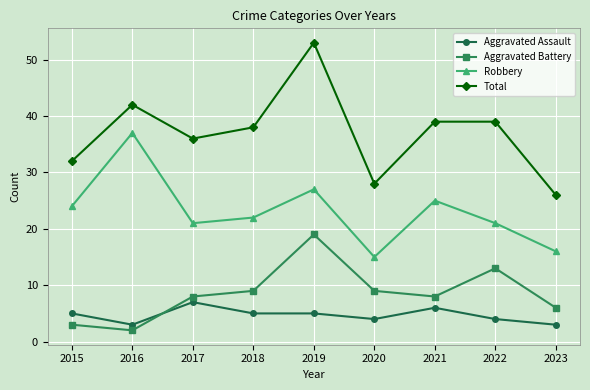

The value of Aggravated Assault at 2017 is 11. True or false?

False